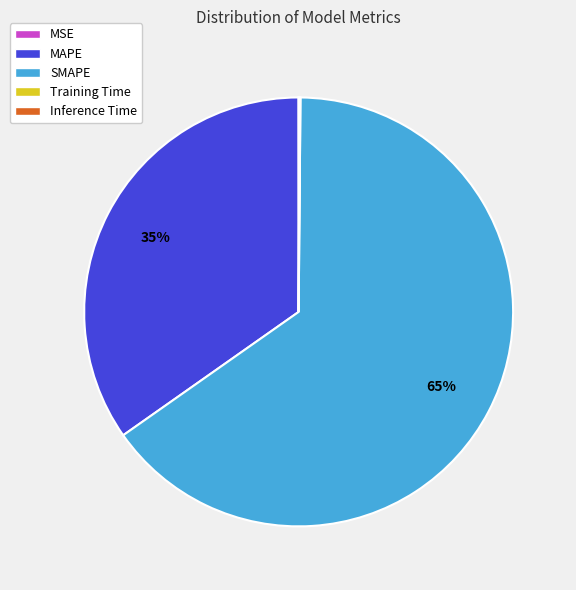

Which category accounts for the majority?

SMAPE